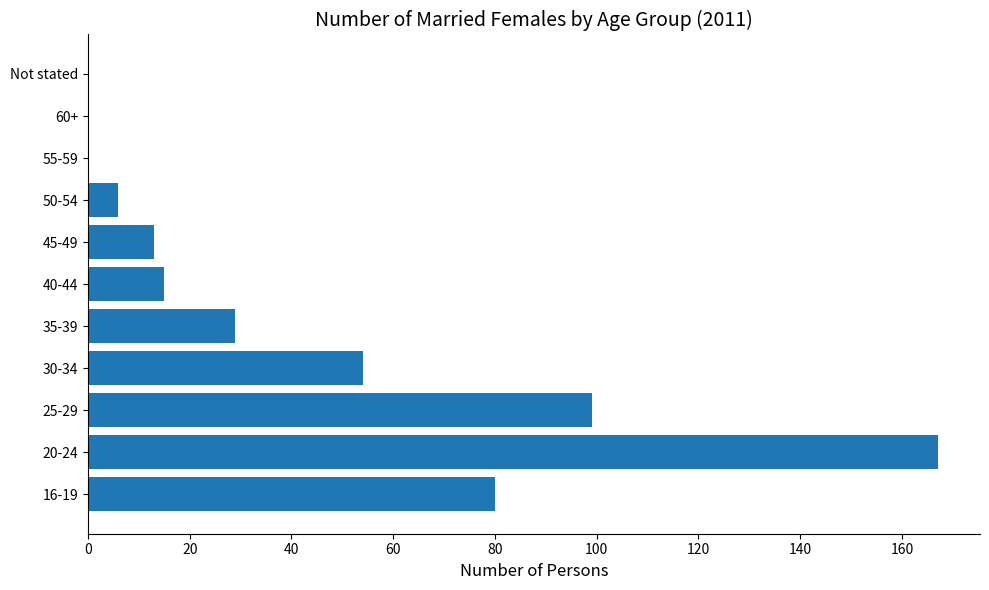

Count the number of categories in the chart.

11